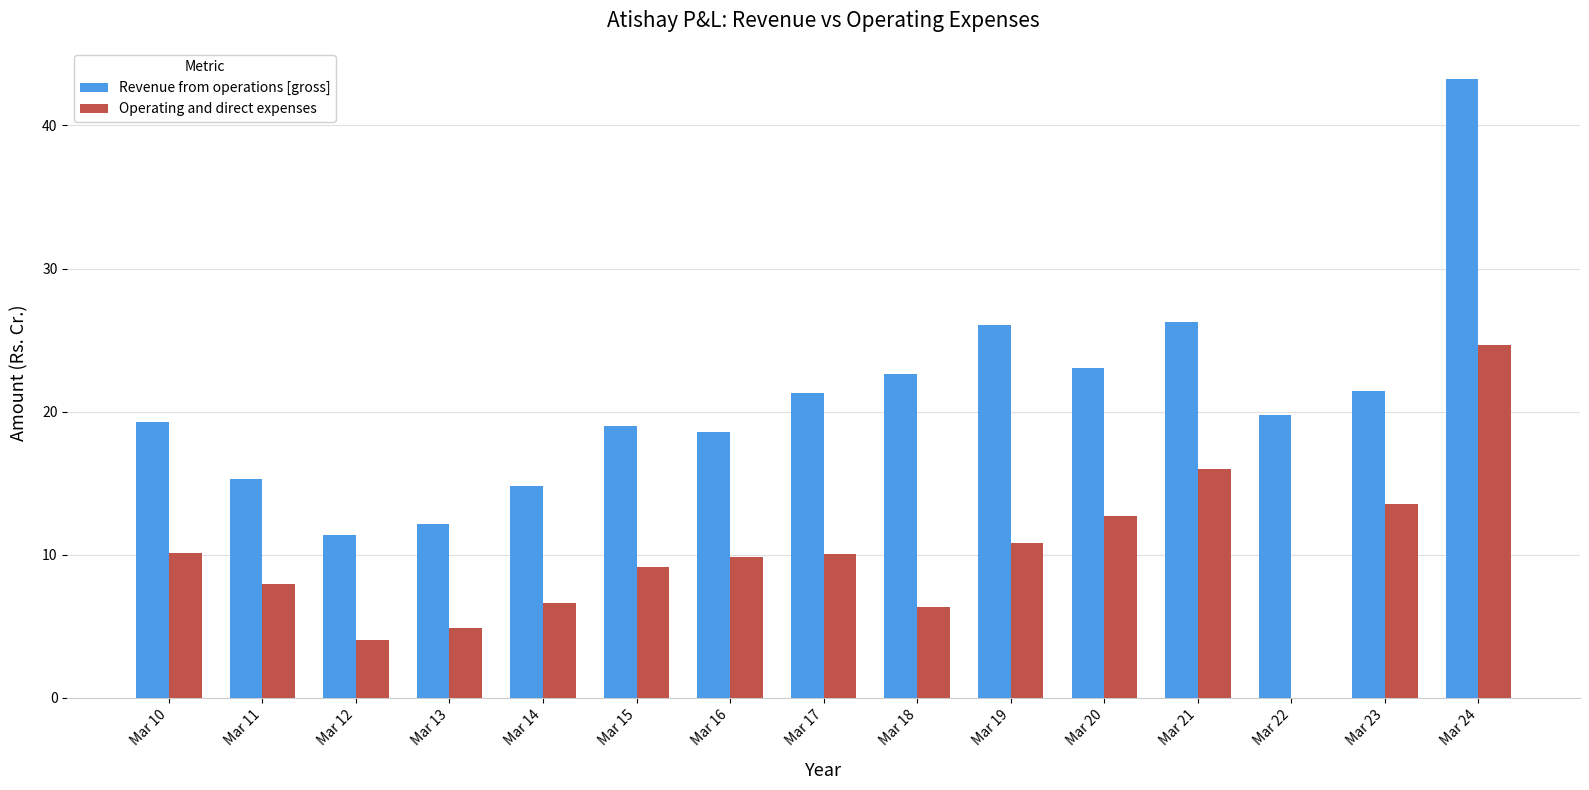

What is the average value of the Operating and direct expenses series?

9.8